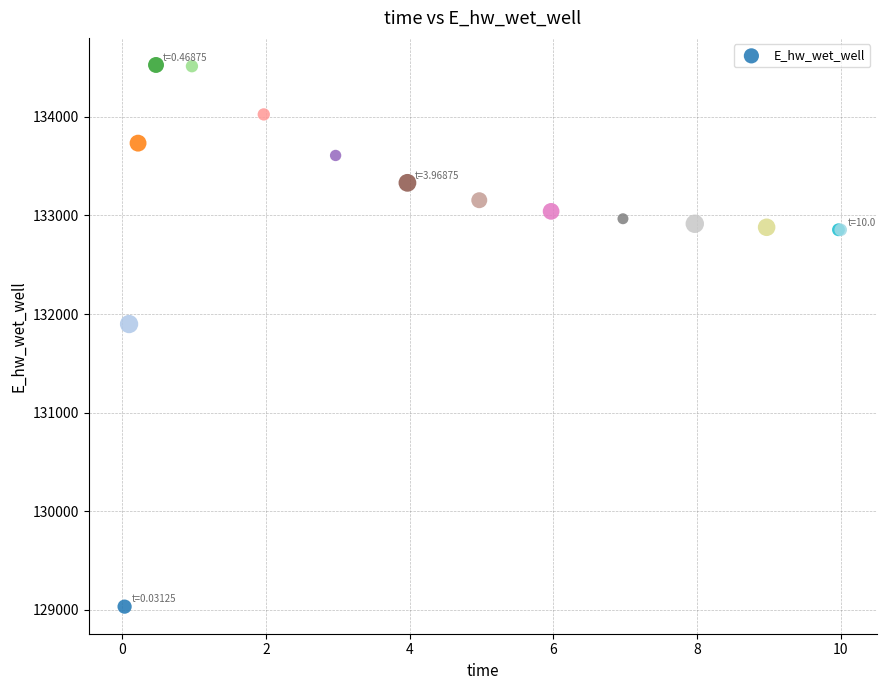

What Y value in the scatter plot is closest to 131779?

131898.7